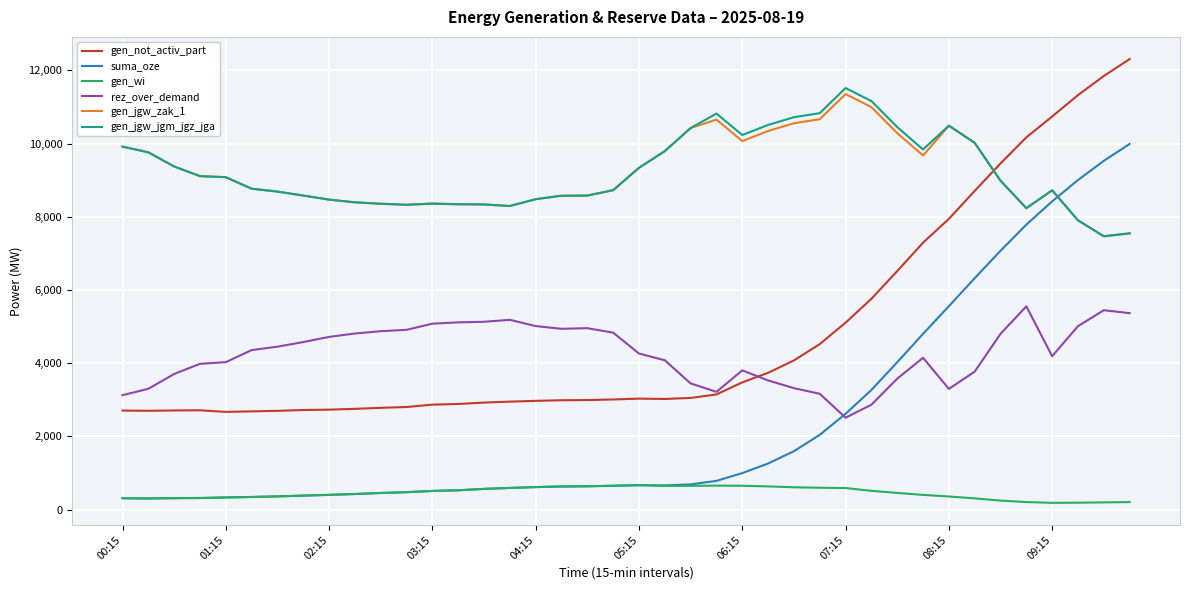

Does the chart have visible grid lines?

Yes